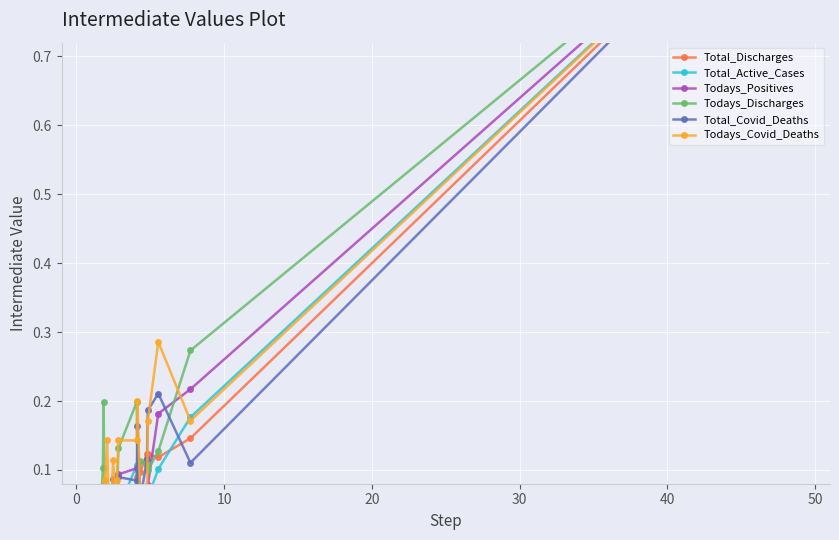

In Todays_Covid_Deaths, how many points are lower than both neighbors (excluding endpoints)?

3